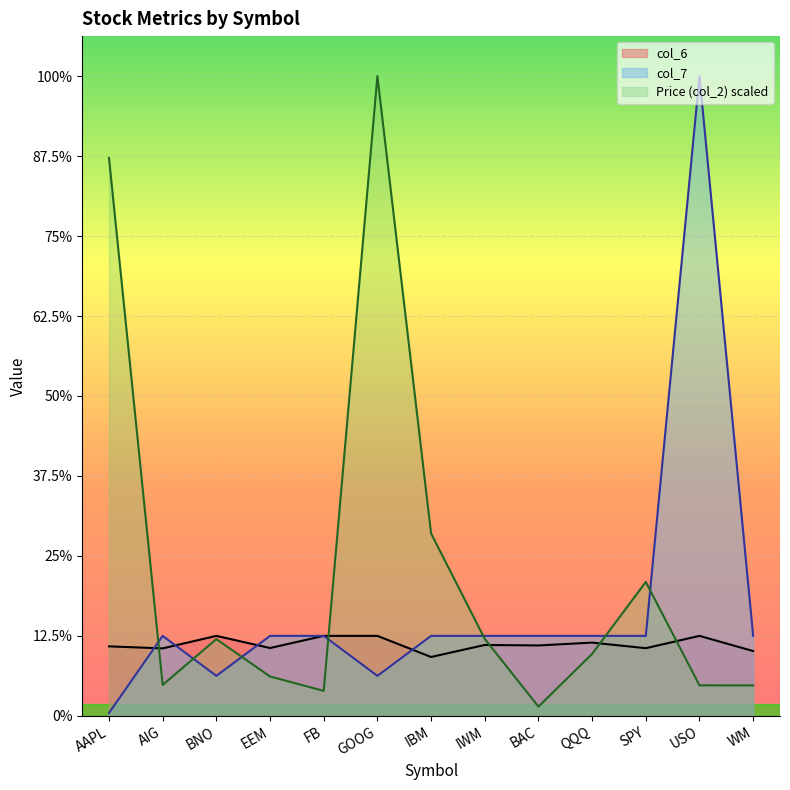

Is it true that col_6 equals 0.9 at QQQ?

True